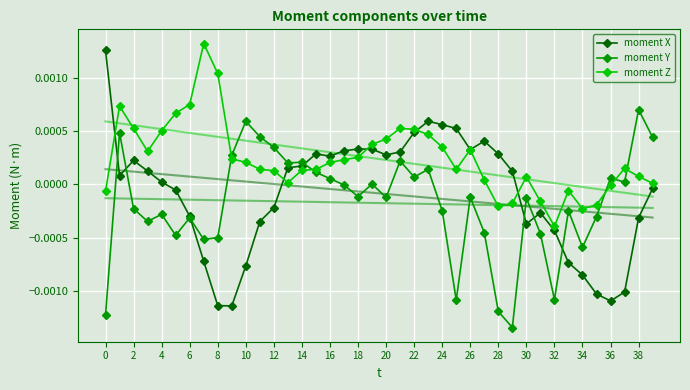

At which category does moment X reach its first local peak?

2